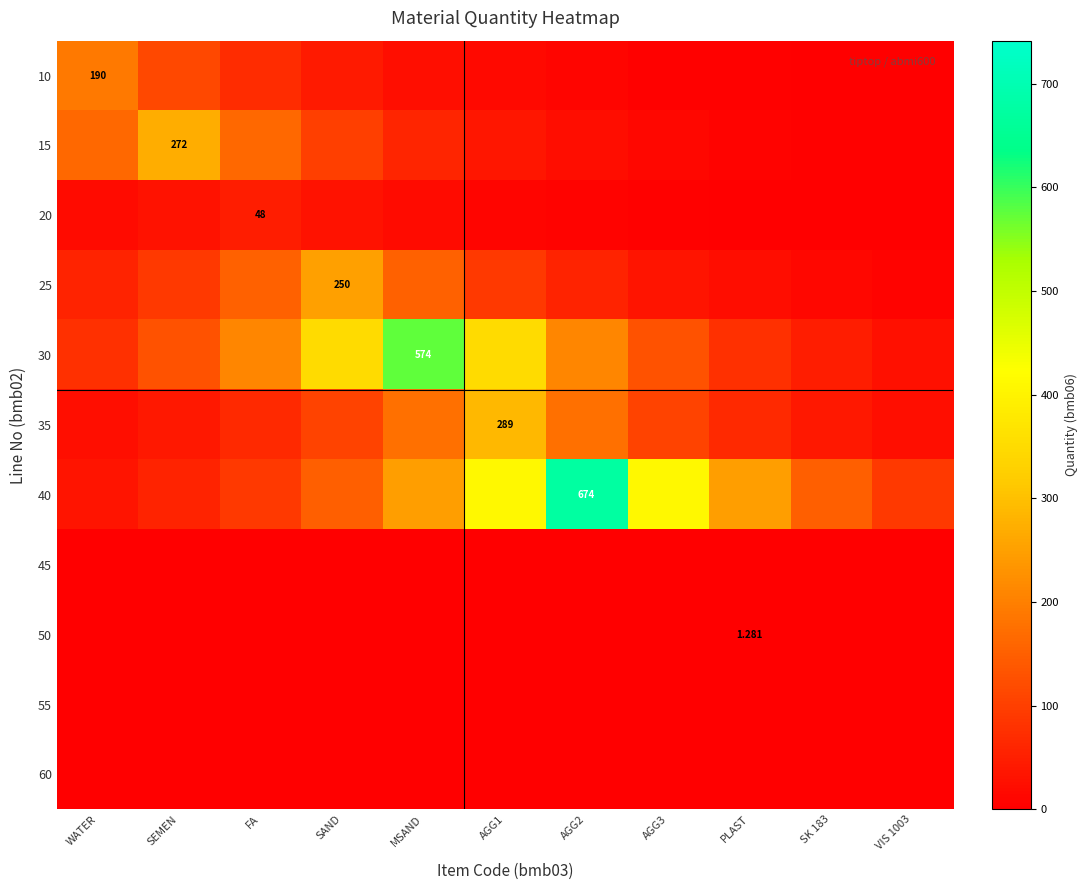

How many data points in 30 are less than 128?

4